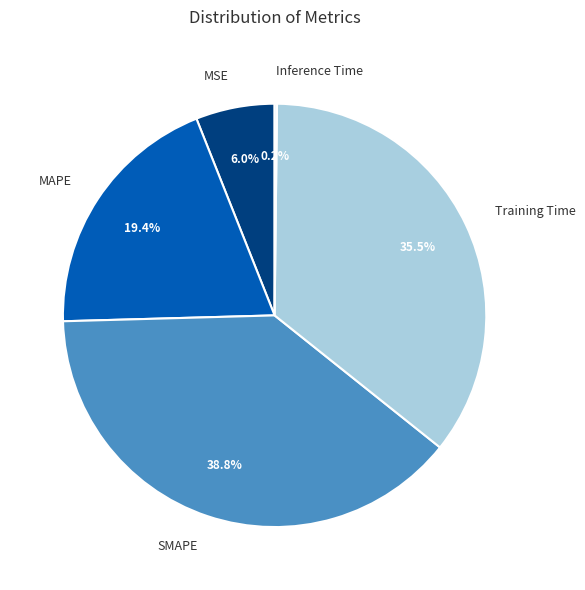

Which category has the biggest portion of the pie?

SMAPE